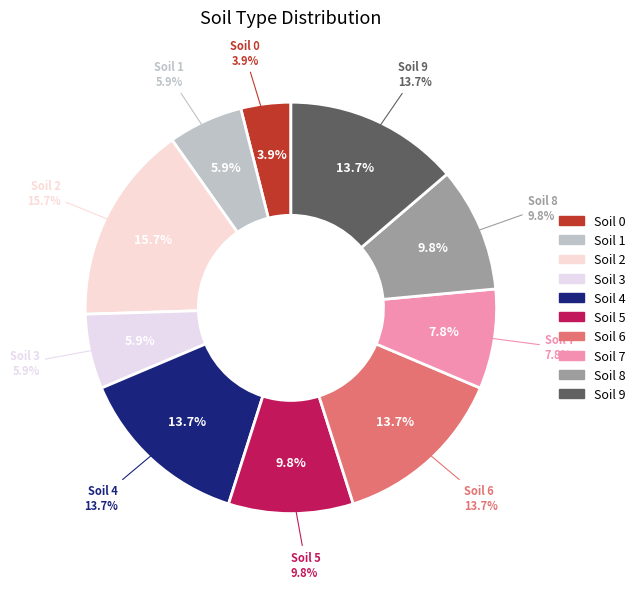

How many slices are in this pie chart?

10